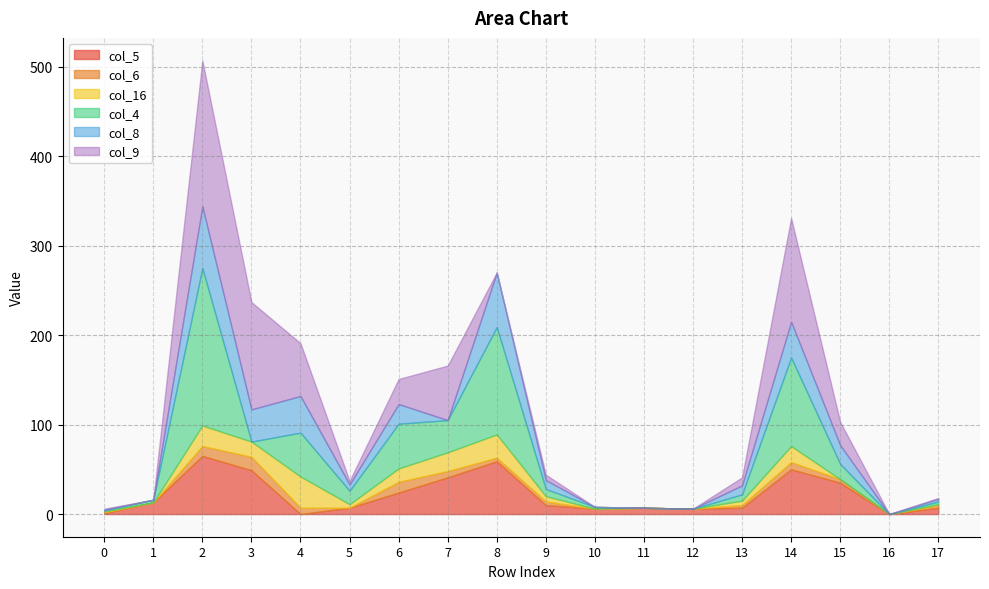

At how many categories does at least one series exceed 76?

4